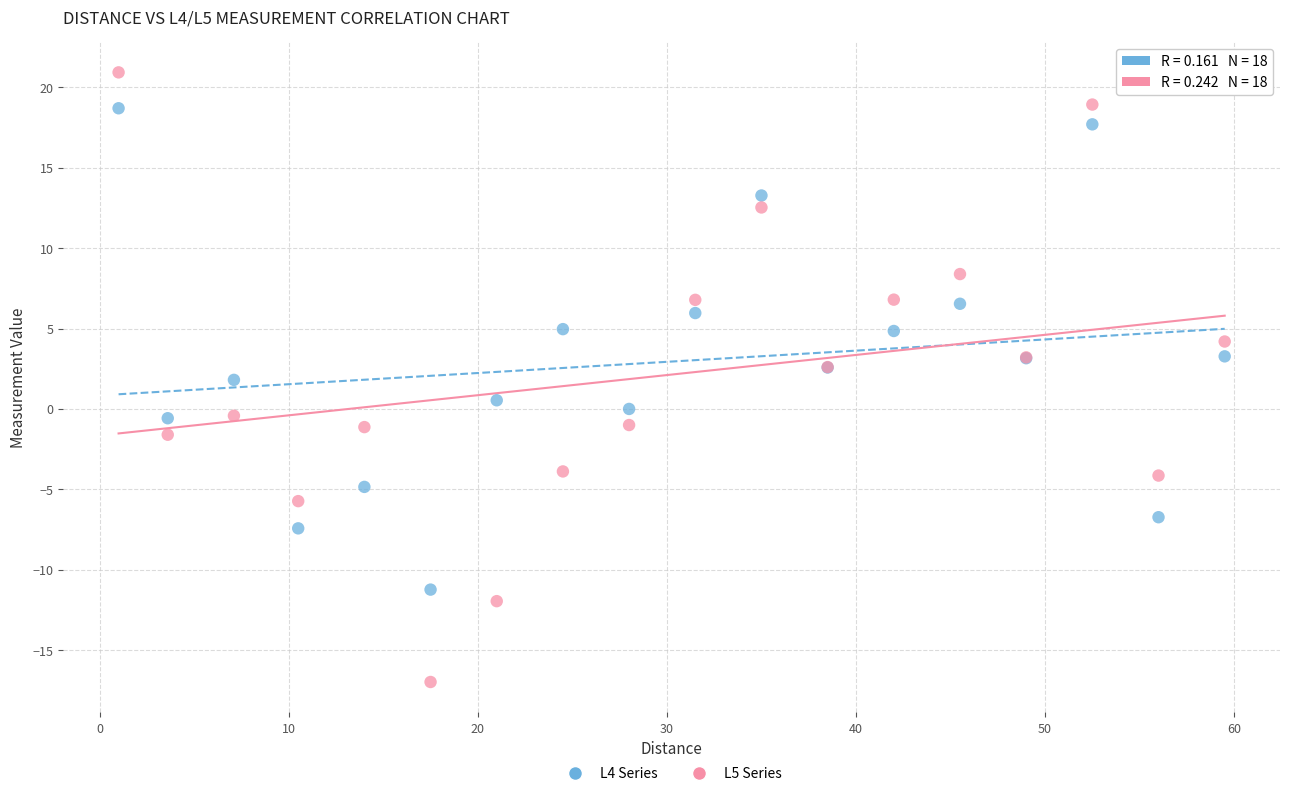

What are all the series names shown in the legend?

L4 Series, L5 Series